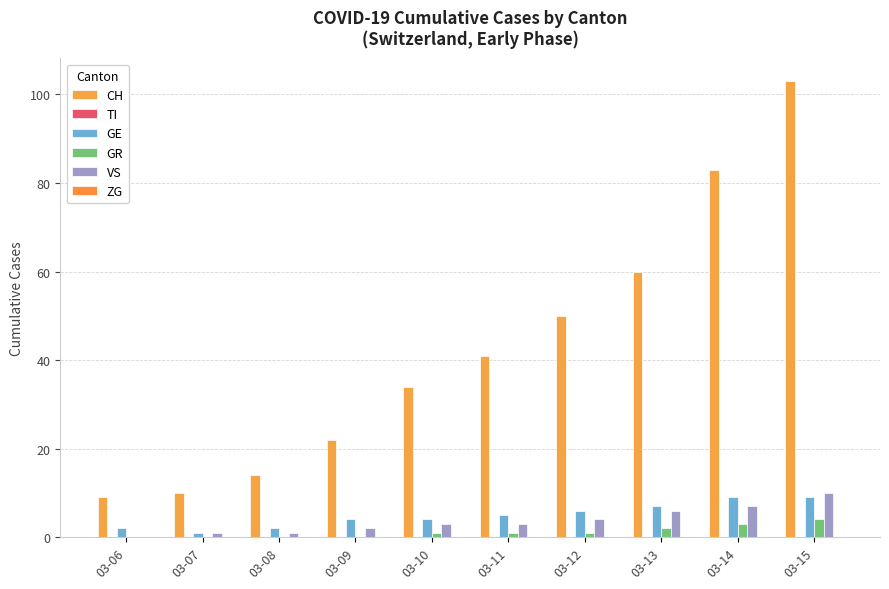

Does the chart contain stacked bars?

No